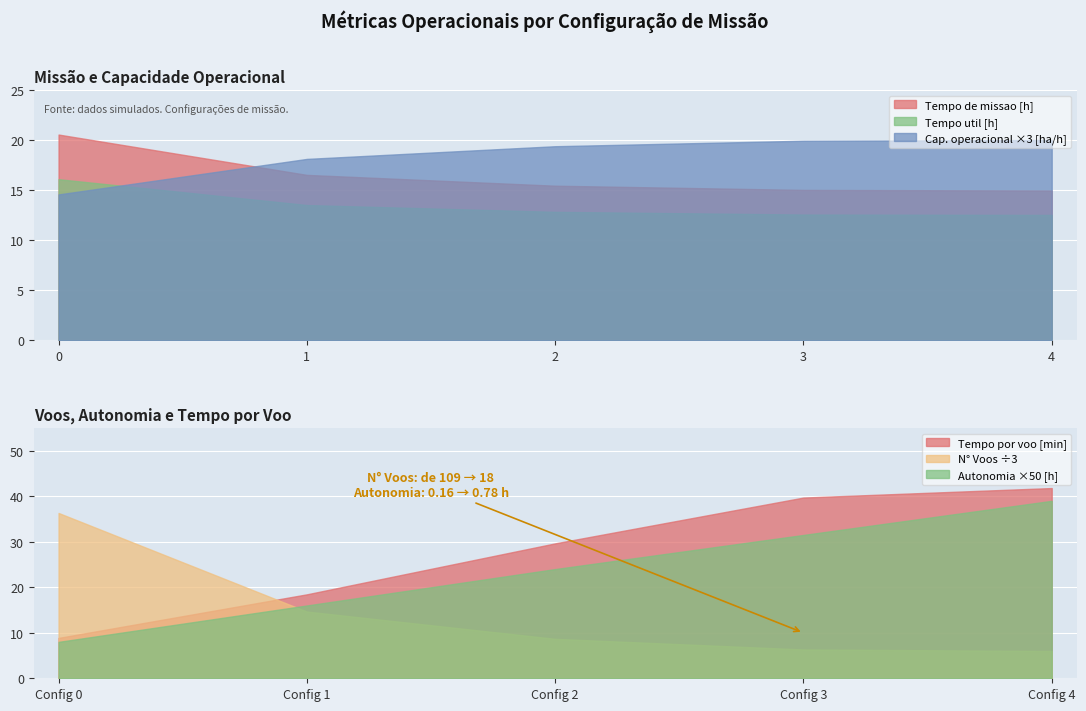

What is the approximate value of N° Voos at 0?

109.0